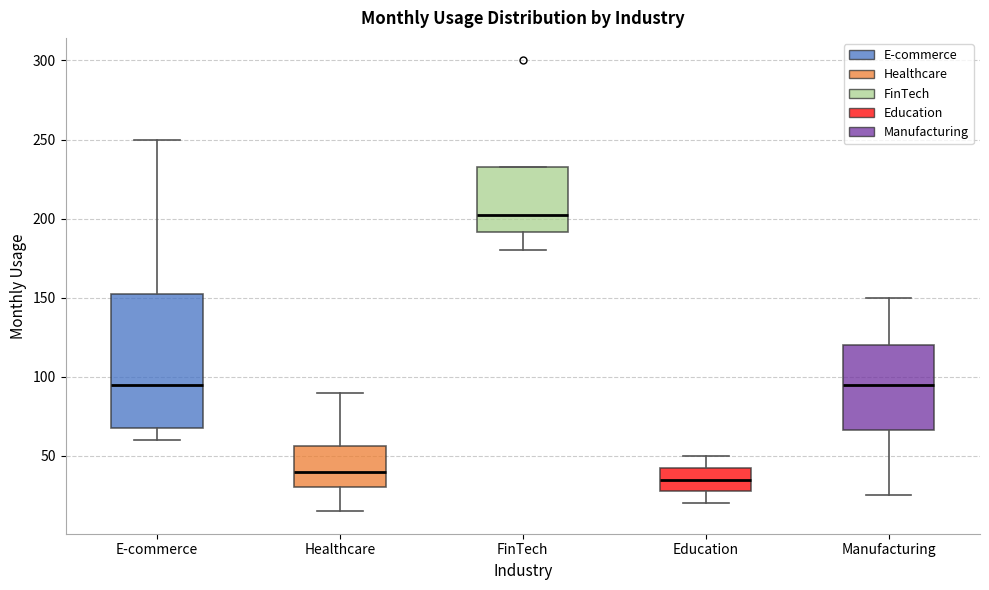

Where is the lower edge of the box for Healthcare on the y-axis? The values are not printed on the chart, so give them approximately, as read against the axis.

30